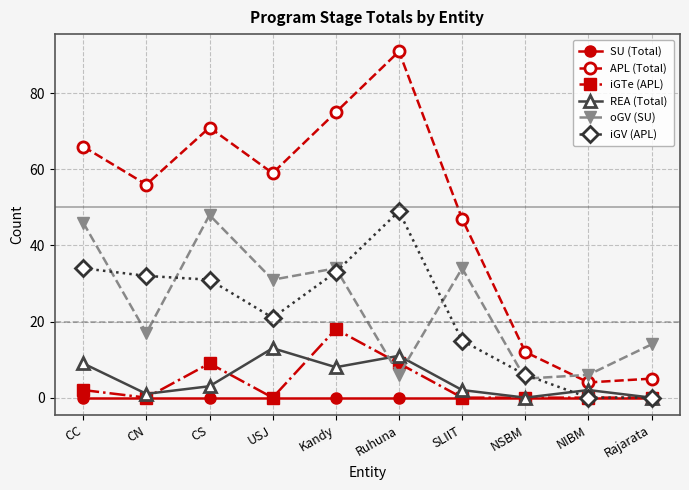

Which series has the widest spread of values?

APL (Total)